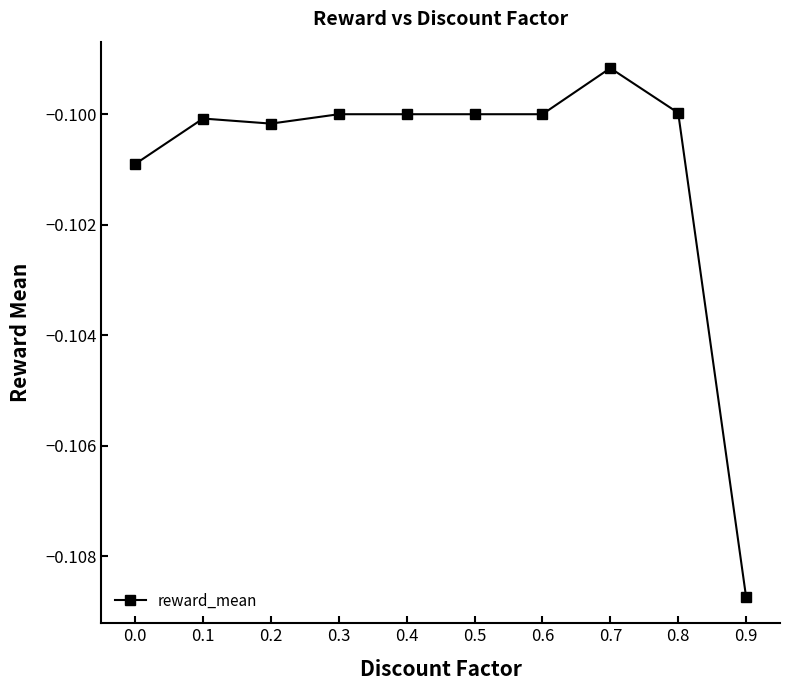

Does the chart have visible grid lines?

No